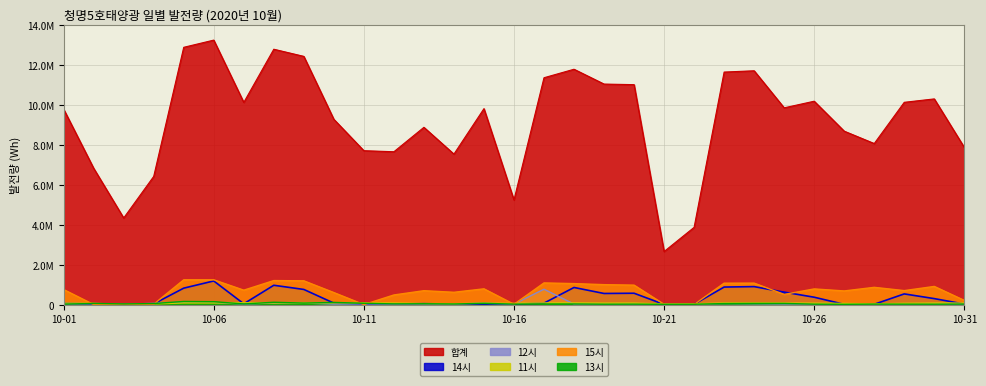

Between 10-09 and 10-10, which series saw the biggest shift?

합계